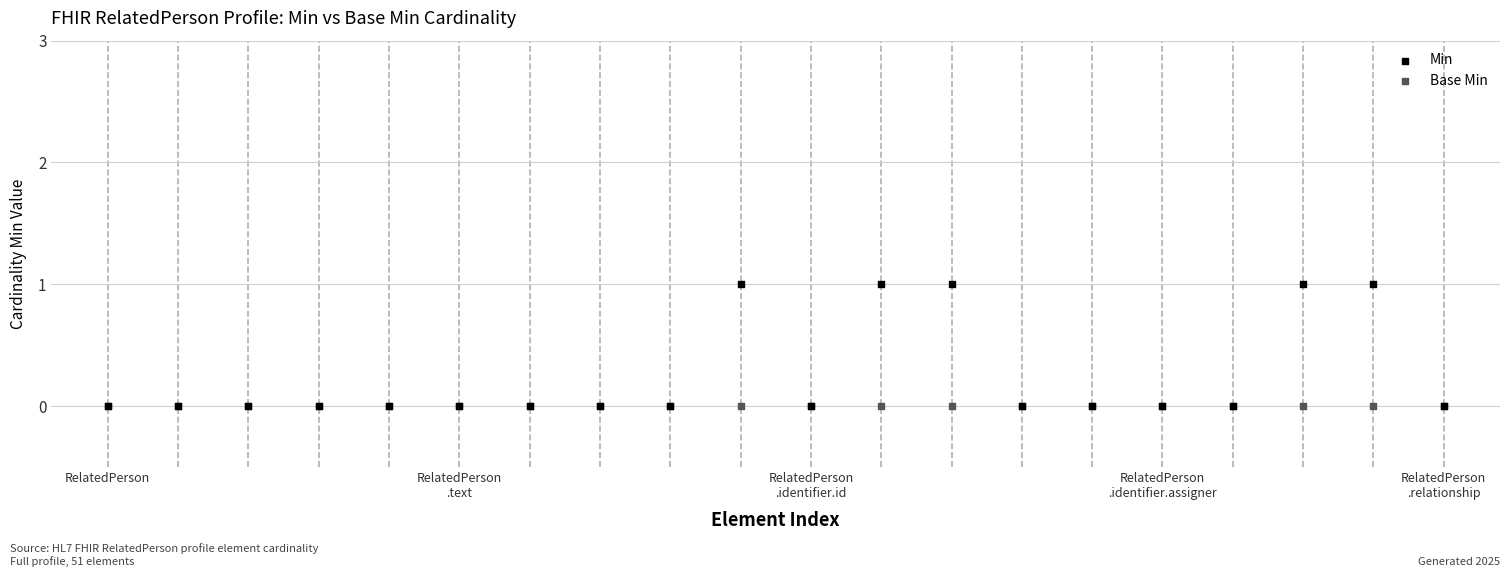

What are all the series names shown in the legend?

Min, Base Min